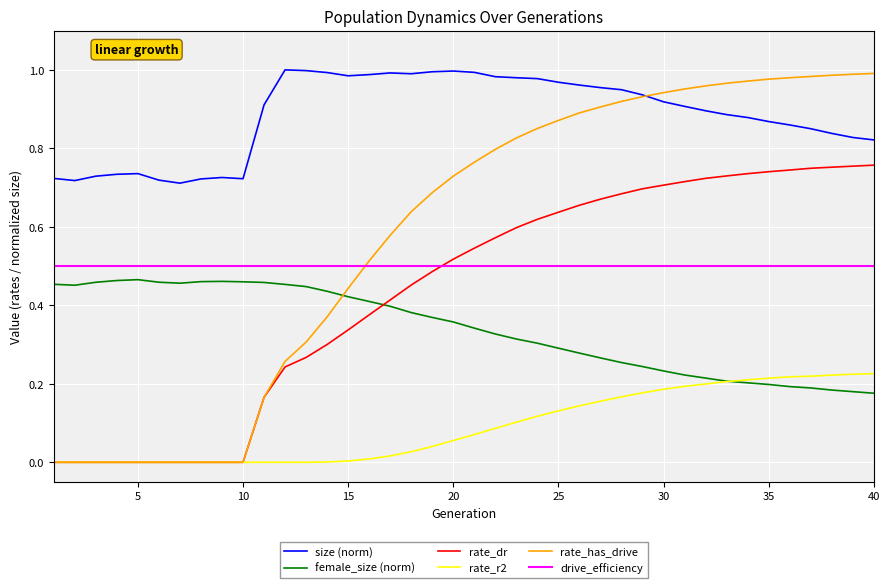

Which series has the widest spread of values?

rate_has_drive